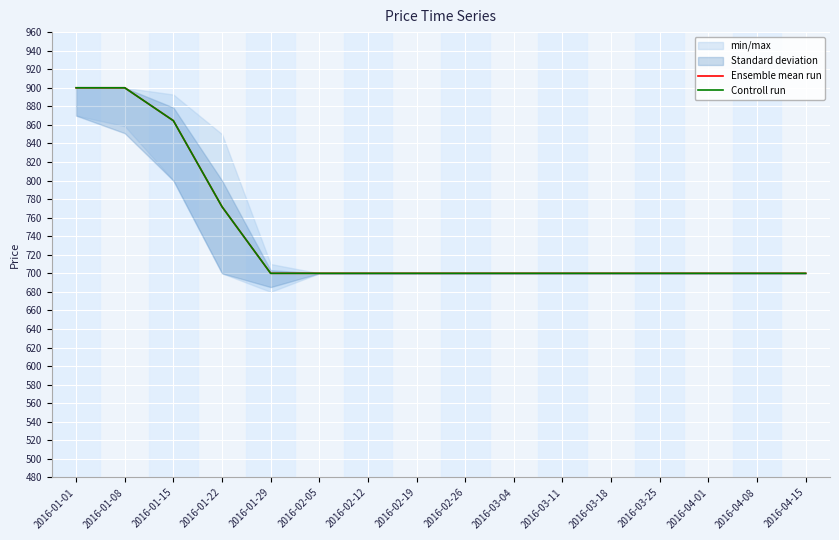

Is the value of Ensemble mean run at 2016-04-08 greater than the value of Controll run at 2016-03-18?

No